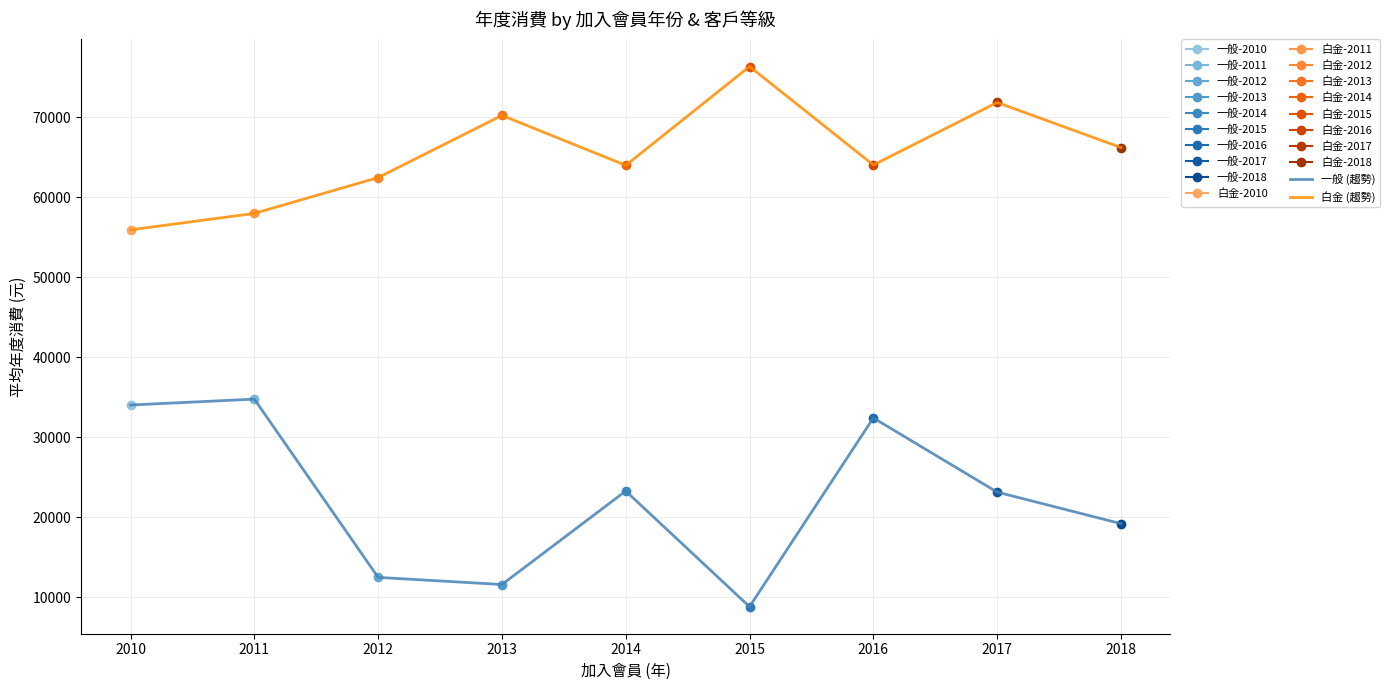

True or false: 一般 (趨勢) has more than 2 points higher than both neighbors.

True